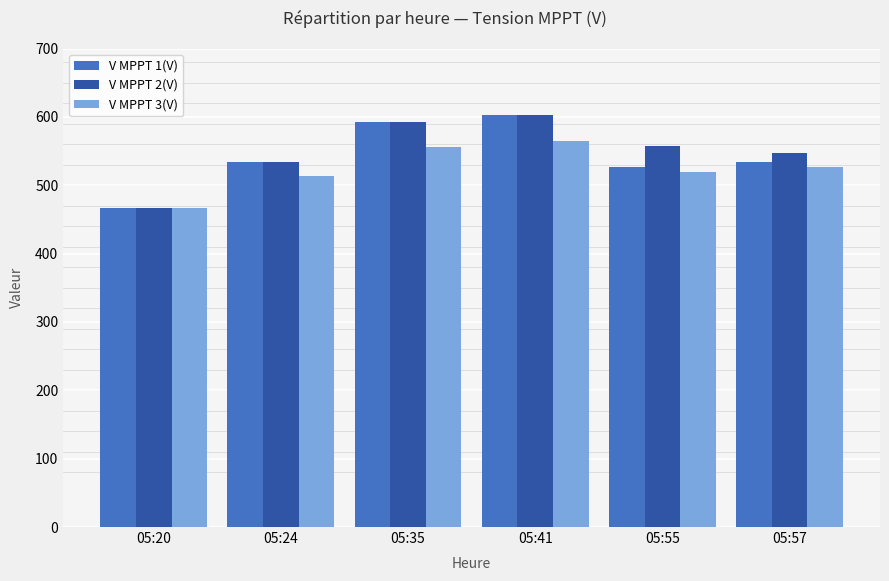

The value of V MPPT 1(V) at 05:55 is 527.0. True or false?

True